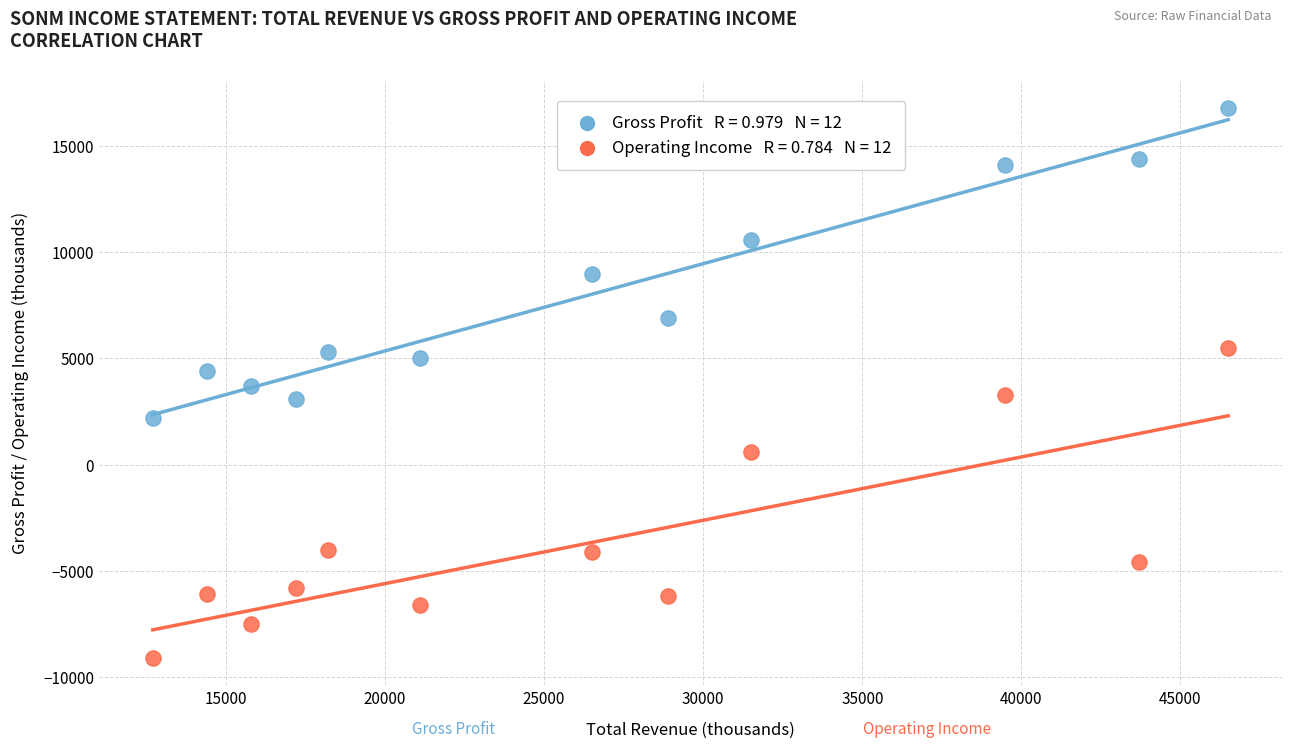

Across all data points, what is the range of X values (max minus min)?

33800